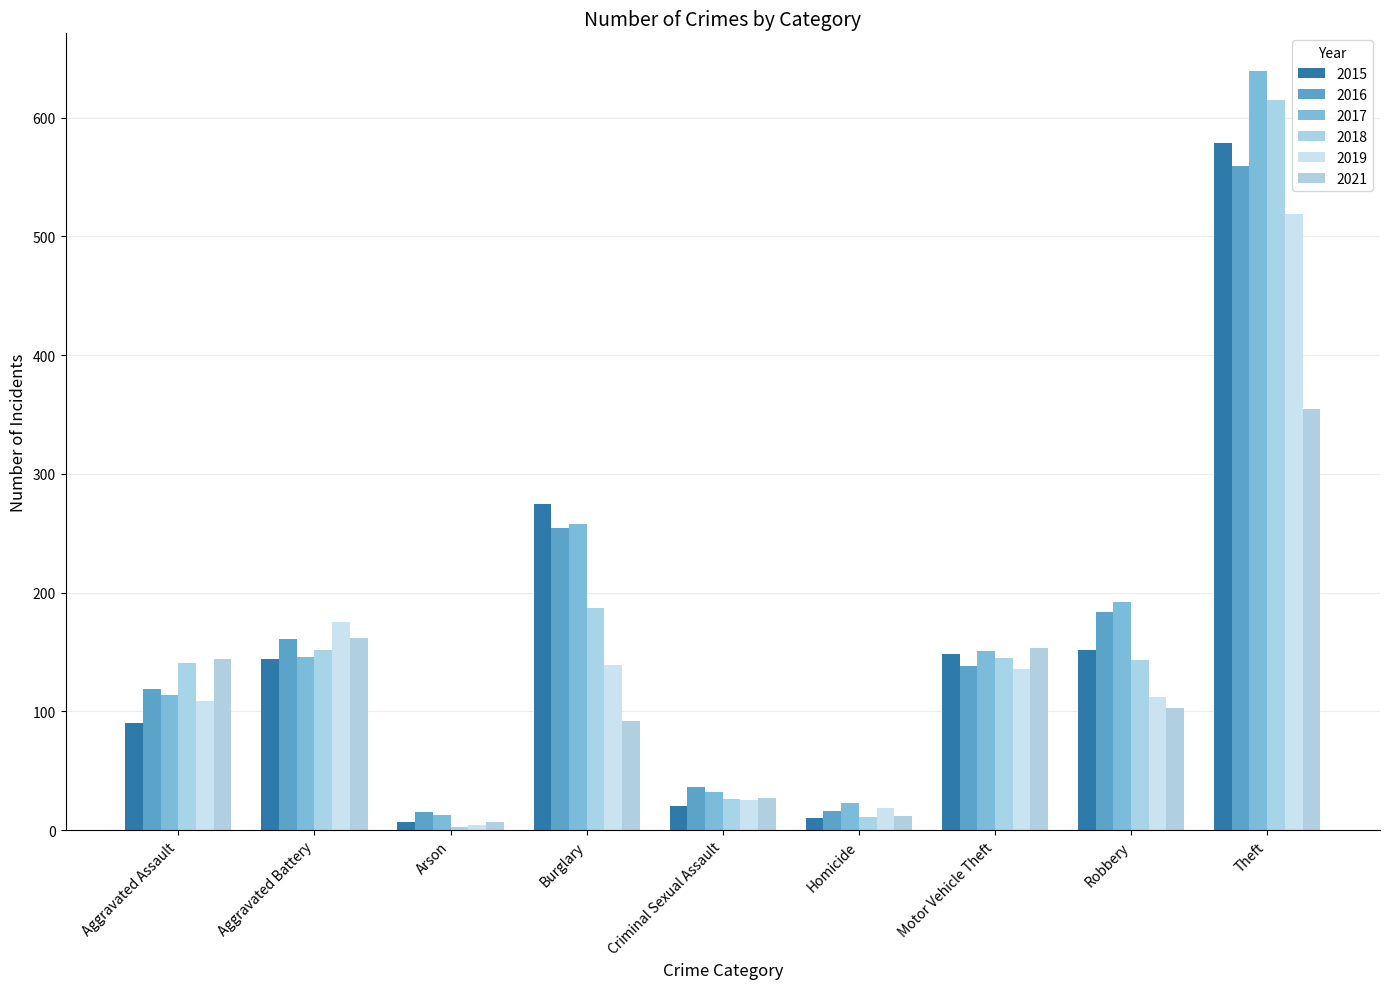

Is the value of 2015 at Criminal Sexual Assault greater than the value of 2018 at Theft?

No